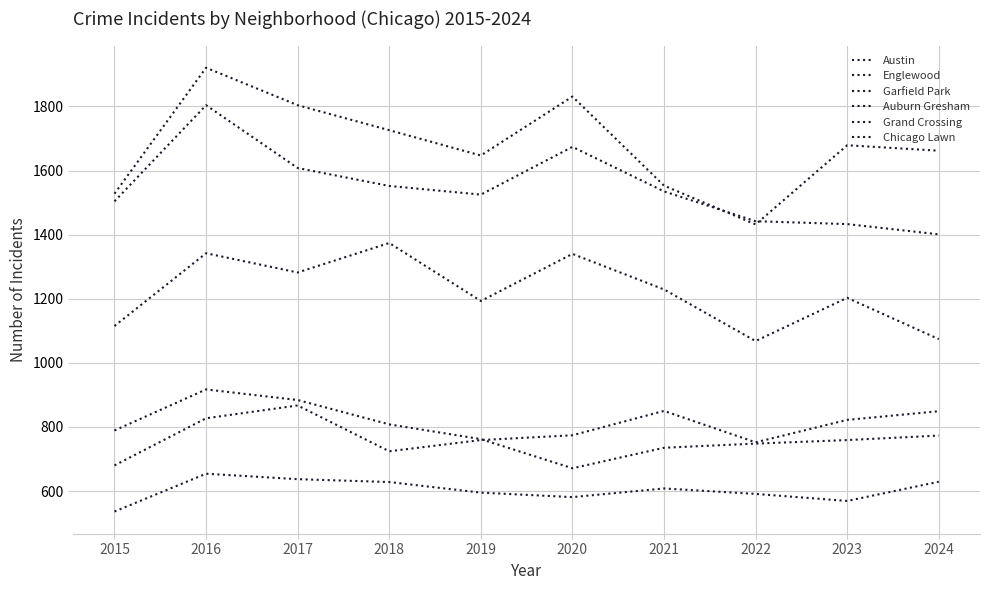

At which label does Chicago Lawn first exceed 608?

2016